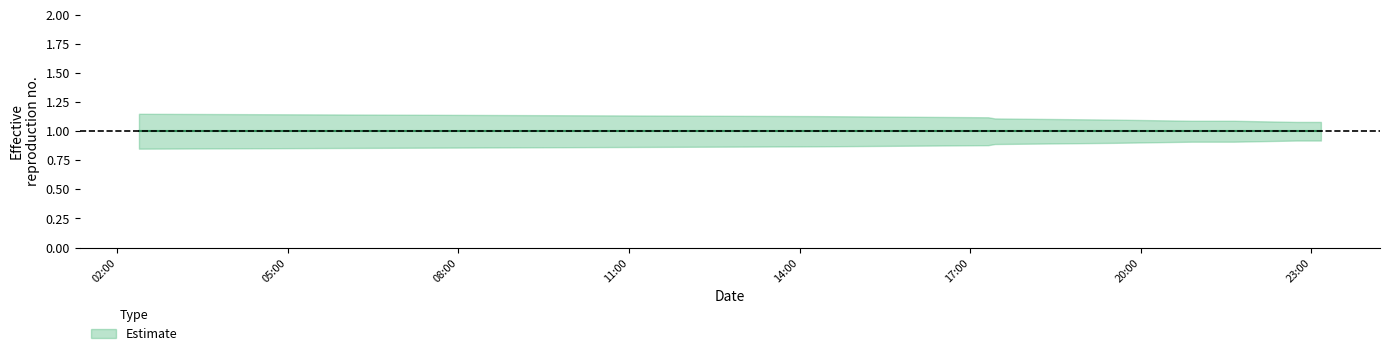

True or false: Estimate_lower and Estimate intersect in this chart.

False